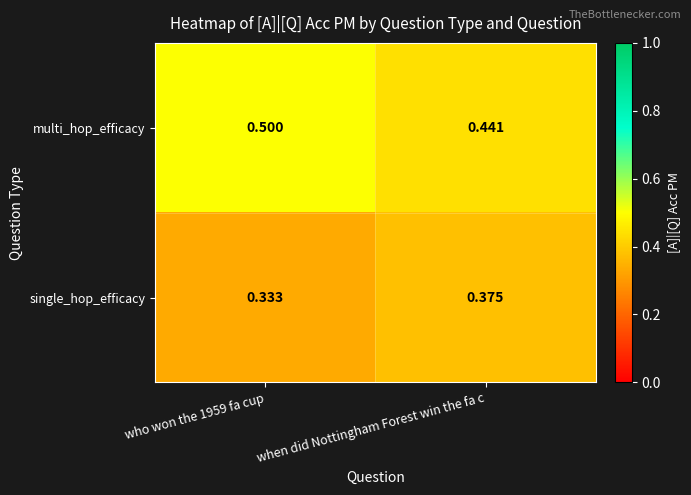

Is the value of multi_hop_efficacy at who won the 1959 fa cup greater than the value of single_hop_efficacy at who won the 1959 fa cup?

Yes